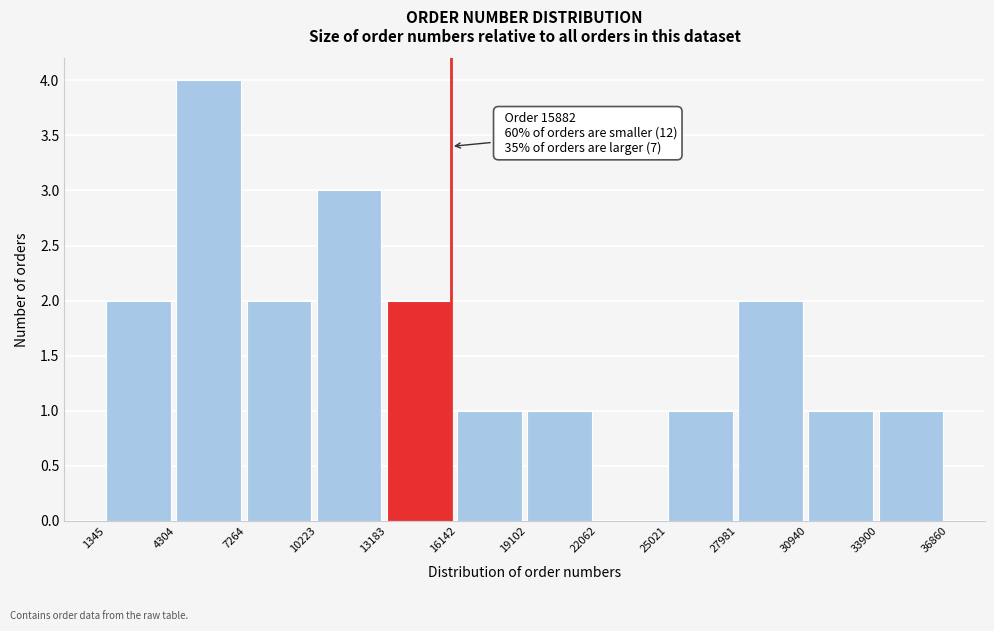

Which range on the x-axis has the tallest bar?

4304 to 7264